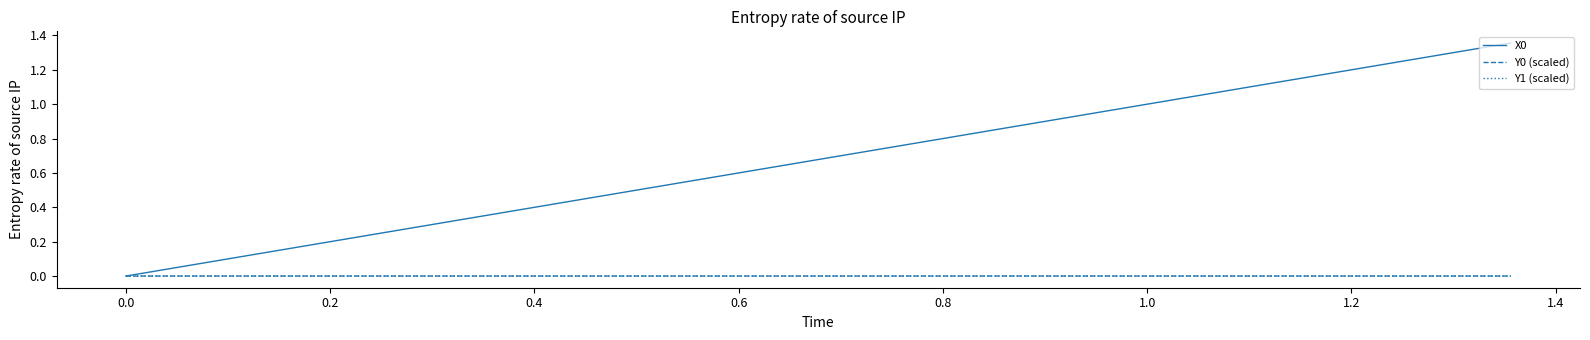

Is this an area chart (filled region under the line)?

No